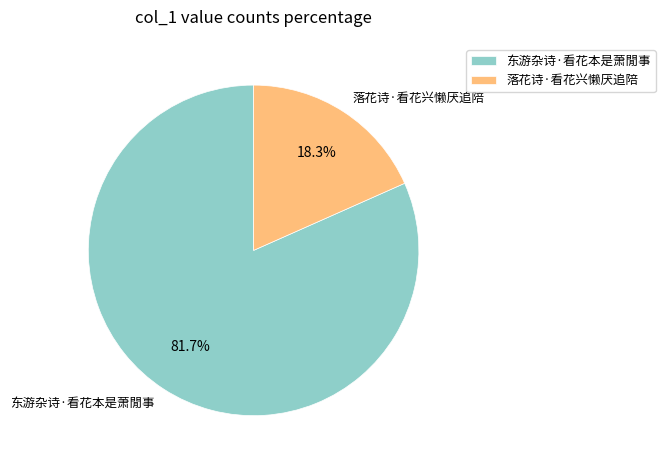

What is the ratio of the value at 东游杂诗·看花本是萧閒事 to the value at 落花诗·看花兴懒厌追陪?

4.5